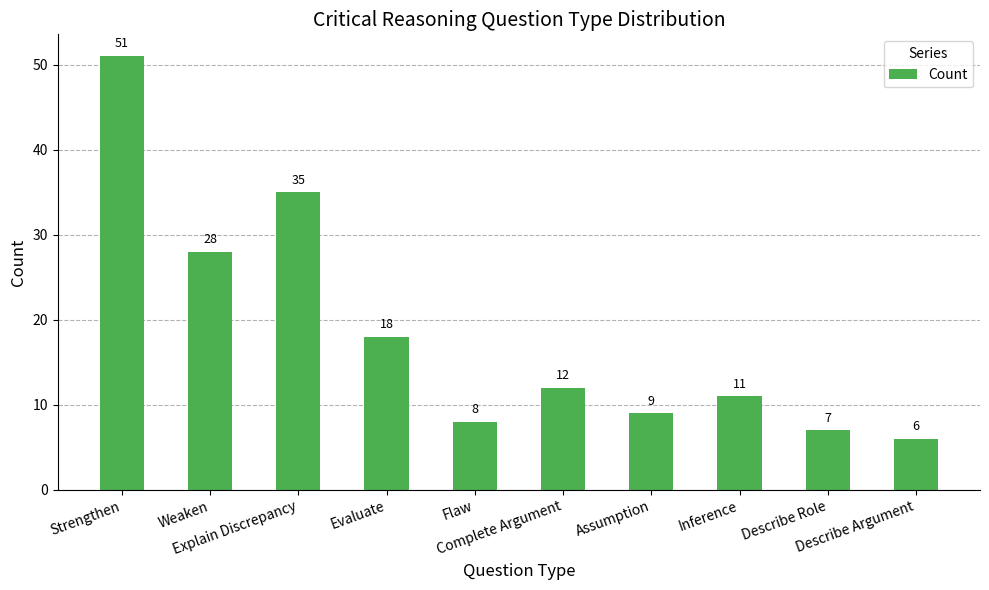

What is the change in value from Inference to Describe Argument?

-5